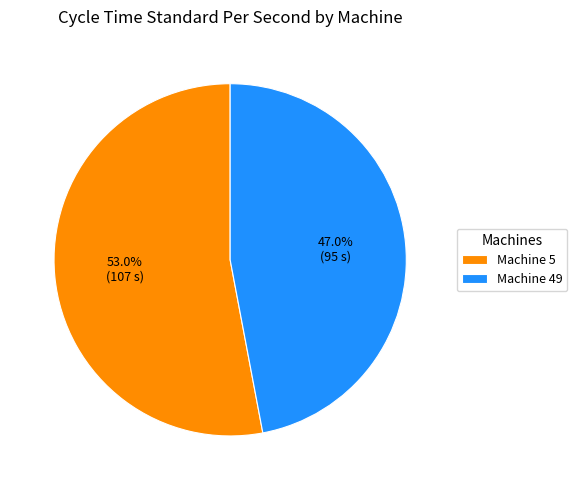

How many slices are in this pie chart?

2